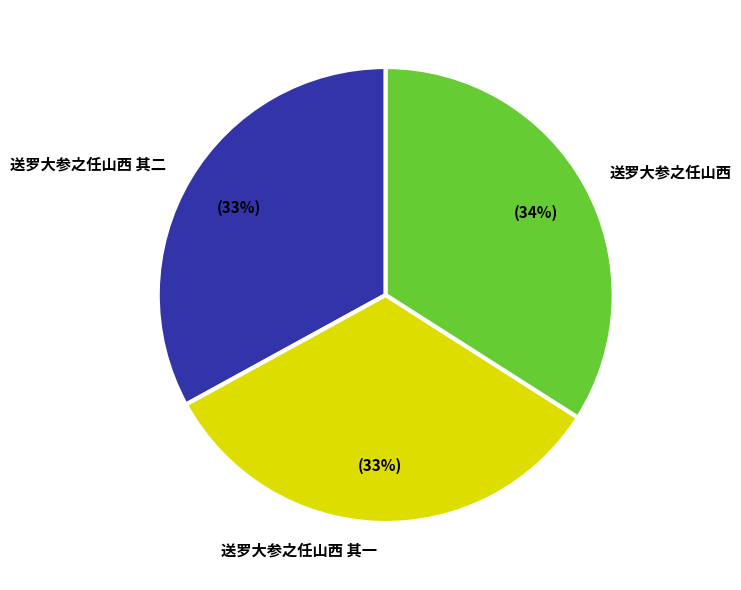

To the nearest percent, what percentage of the pie is 送罗大参之任山西?

34%